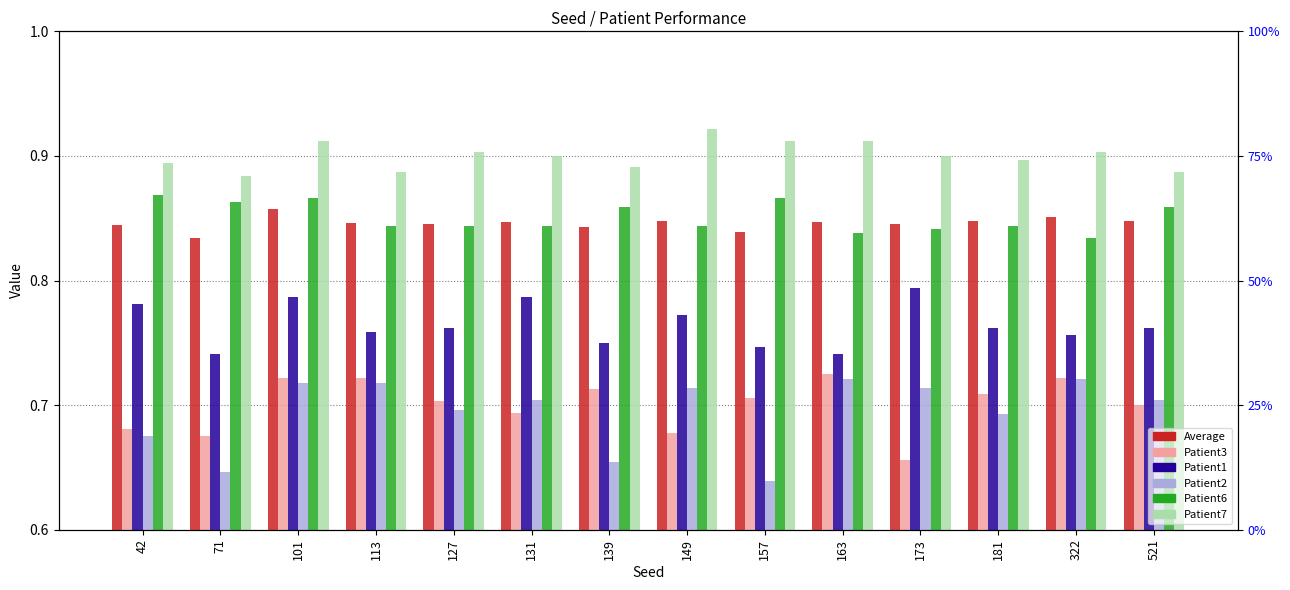

Which series has the largest total across all categories?

Patient7